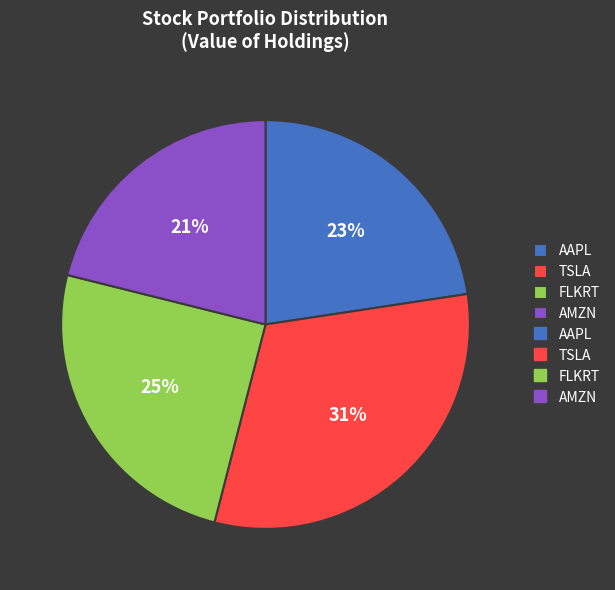

Is there a majority slice in this chart?

No